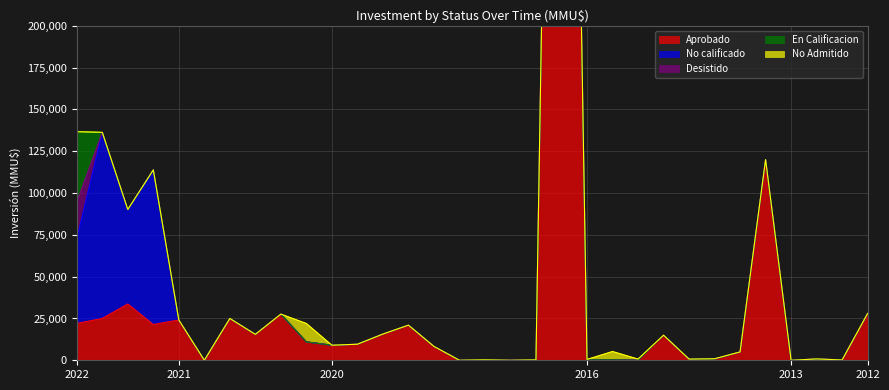

Is it true that Desistido equals -14696 at 2020-10?

False